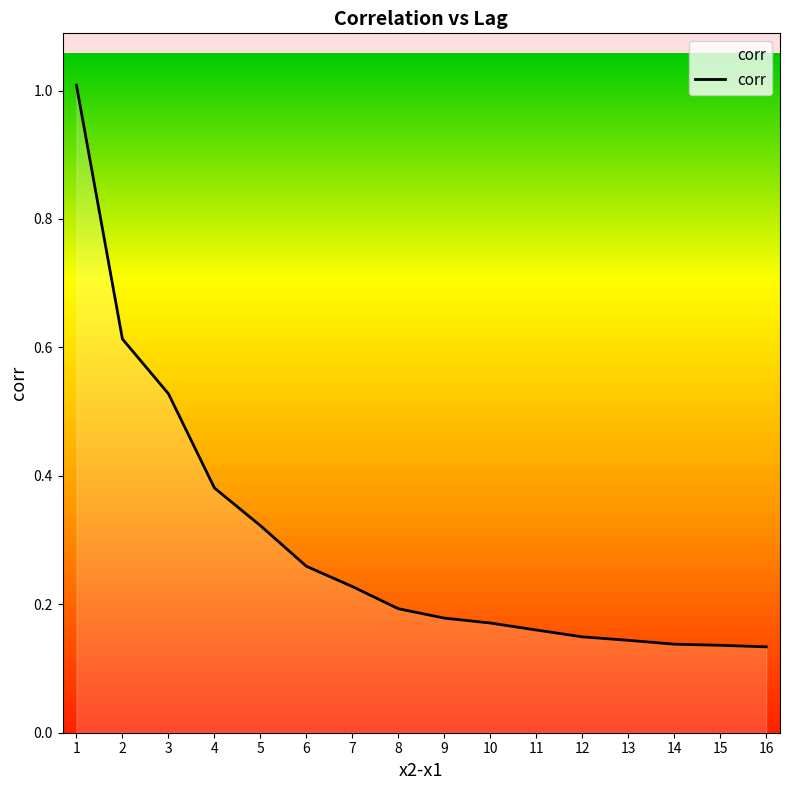

What is the maximum value shown in the chart?

1.0